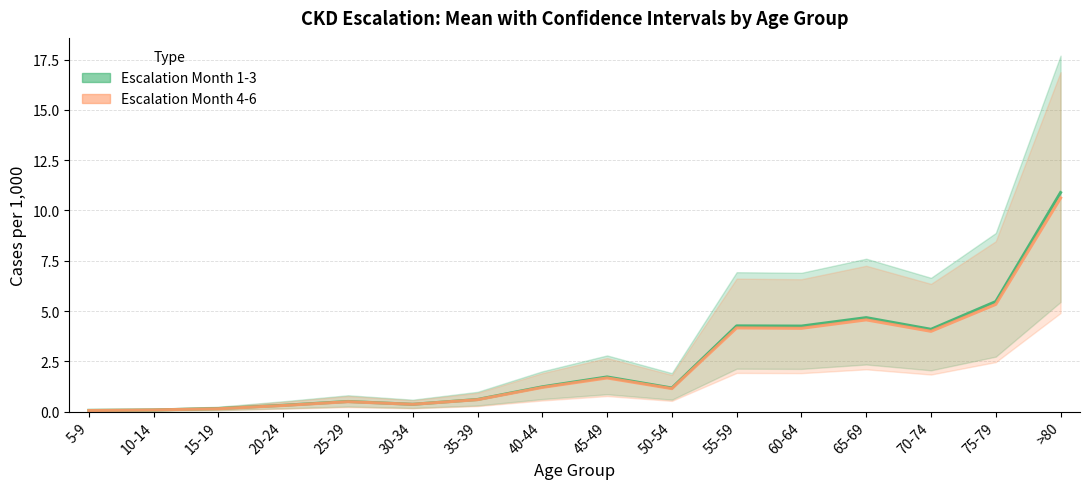

What is the difference between the second highest and minimum values in the Escalation Month 4-6 (mean) series?

5.3